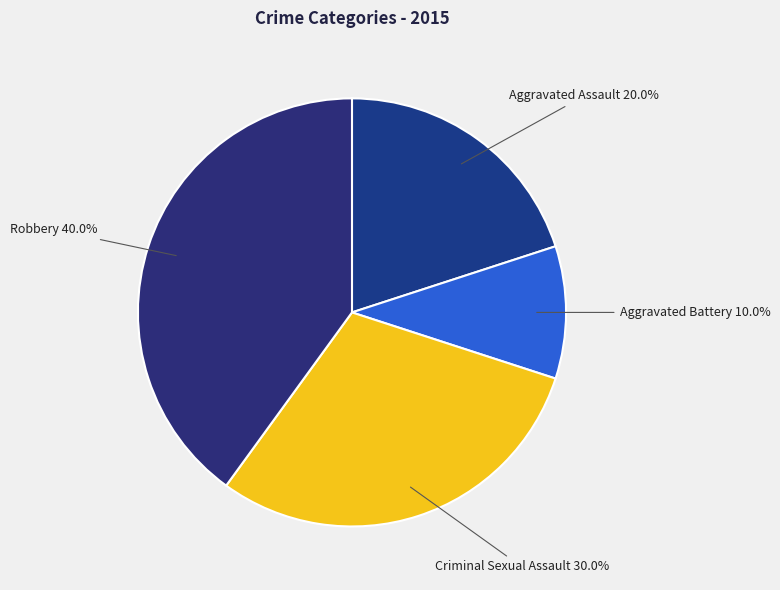

What is the largest slice in the pie chart?

Robbery